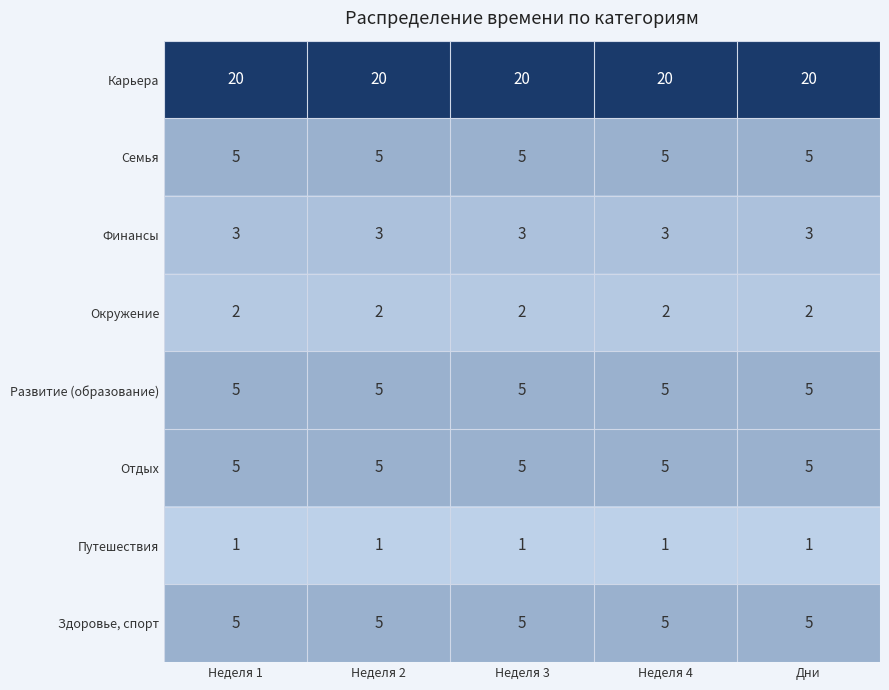

Read the Семья value at Дни.

5